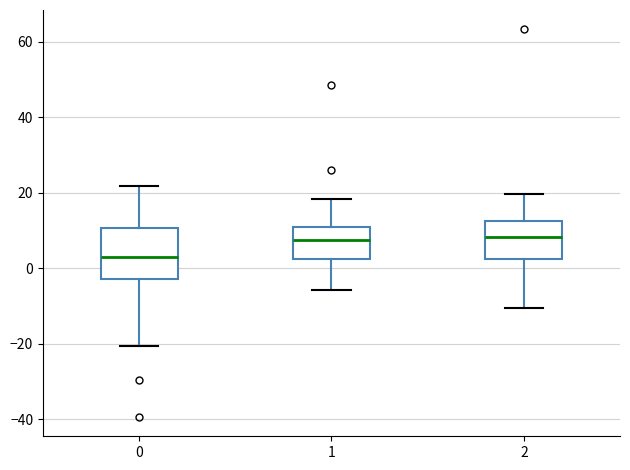

Reading left to right, transcribe this box plot: for each box, give where its median line is, the range the box spans, and where its two whiskers end, as read against the y-axis. The values are not printed on the chart, so give them approximately, as read against the axis.

0: median 4, box -2 to 10, whiskers -20 to 22
1: median 8, box 2 to 10, whiskers -6 to 18
2: median 8, box 2 to 12, whiskers -10 to 20